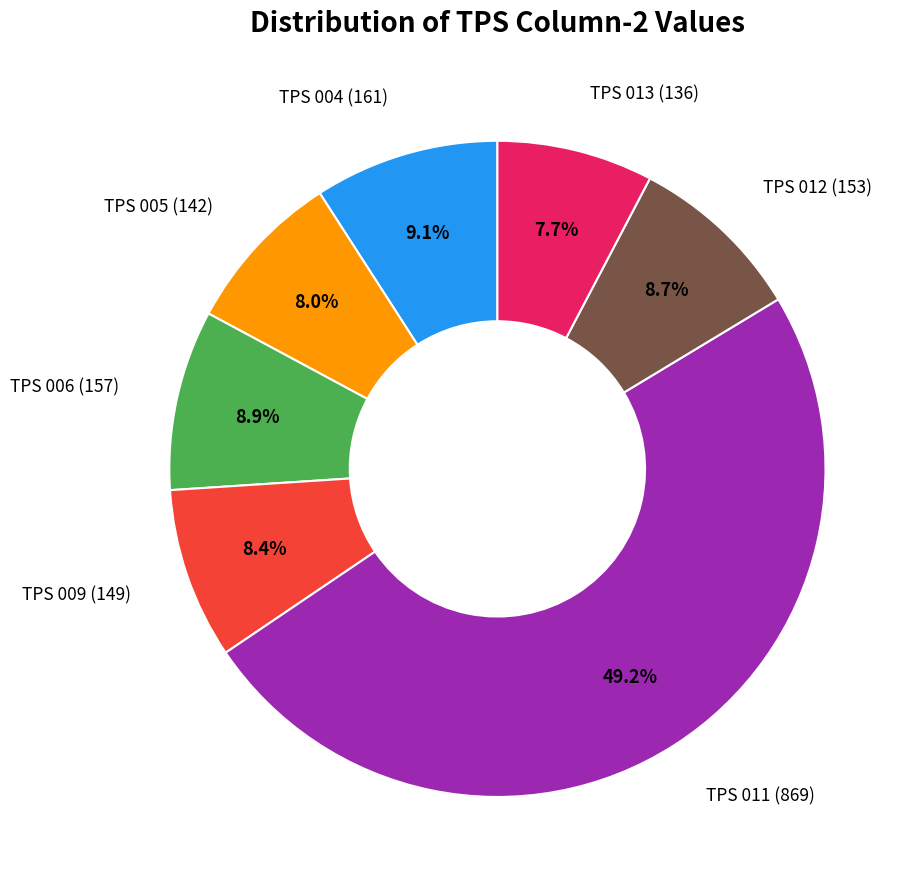

Count the number of slices in the pie.

7